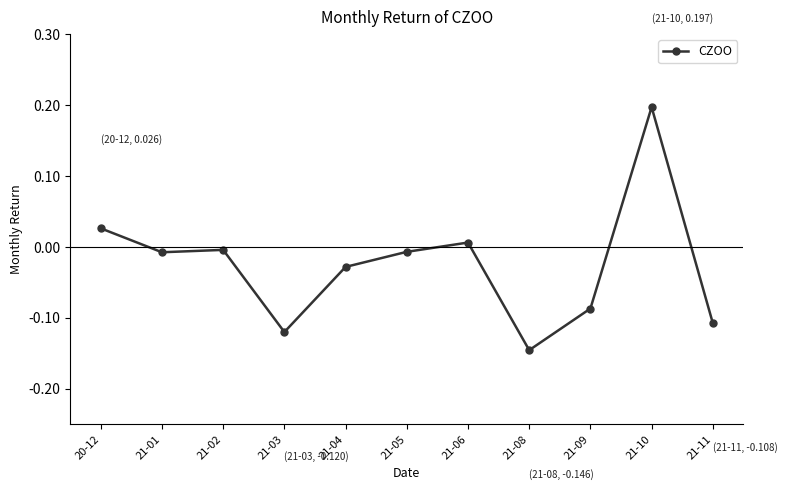

Between 21-10 and 21-09, which is larger?

21-10